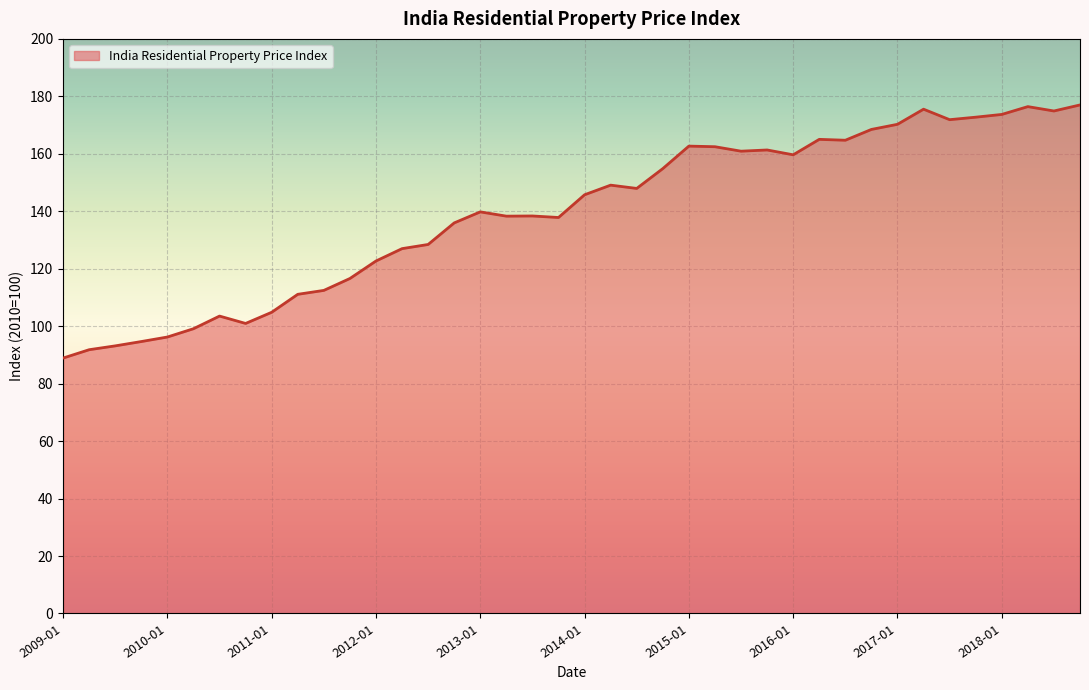

What is the greatest value displayed?

177.0